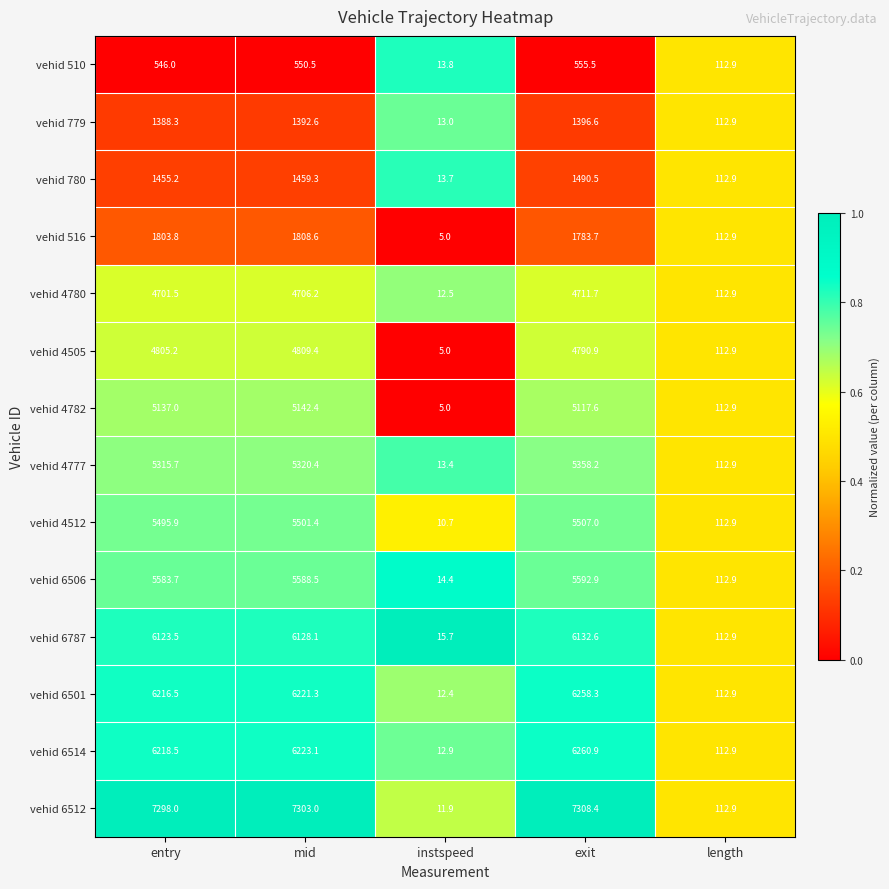

The vehid 516 series shows 112.9 at length. True or false?

True